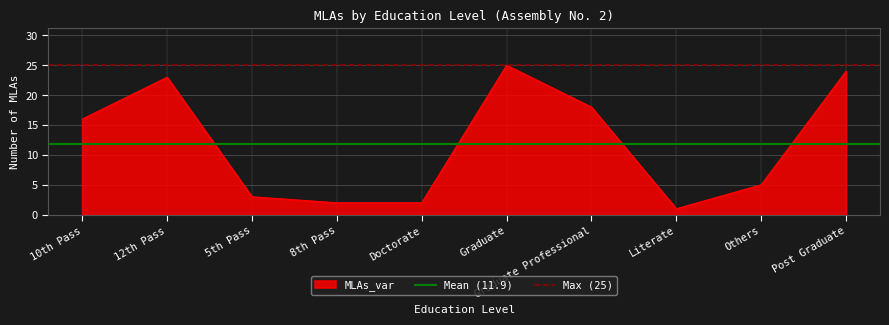

Where is MLAs_var nearest to the value 13?

10th Pass